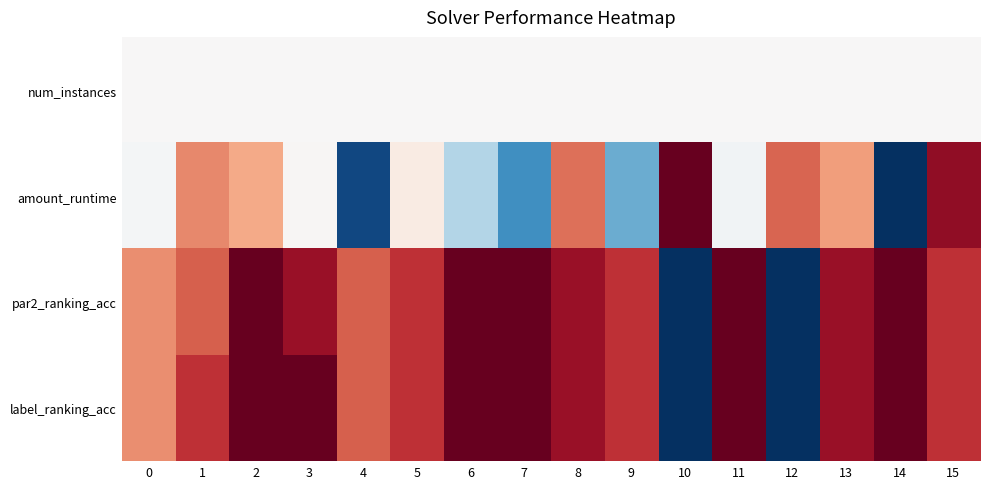

Reading left to right, what are all the values shown in this chart?

num_instances: 0=0.5	1=0.5	2=0.5	3=0.5	4=0.5	5=0.5	6=0.5	7=0.5	8=0.5	9=0.5	10=0.5	11=0.5	12=0.5	13=0.5	14=0.5	15=0.5
amount_runtime: 0=0.5	1=0.7	2=0.7	3=0.5	4=0.0	5=0.5	6=0.4	7=0.2	8=0.8	9=0.3	10=1.0	11=0.5	12=0.8	13=0.7	14=0.0	15=0.9
par2_ranking_acc: 0=0.7	1=0.8	2=1.0	3=0.9	4=0.8	5=0.9	6=1.0	7=1.0	8=0.9	9=0.9	10=0.0	11=1.0	12=0.0	13=0.9	14=1.0	15=0.9
label_ranking_acc: 0=0.7	1=0.9	2=1.0	3=1.0	4=0.8	5=0.9	6=1.0	7=1.0	8=0.9	9=0.9	10=0.0	11=1.0	12=0.0	13=0.9	14=1.0	15=0.9